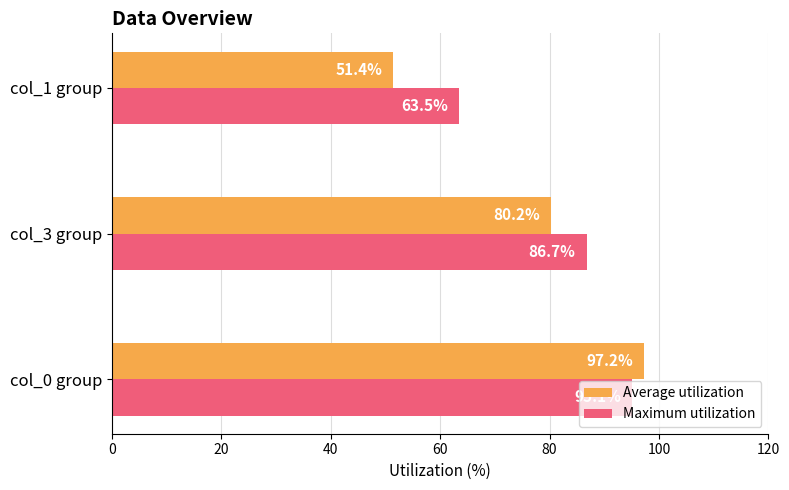

At which label is Maximum utilization closest to 79?

col_3 group